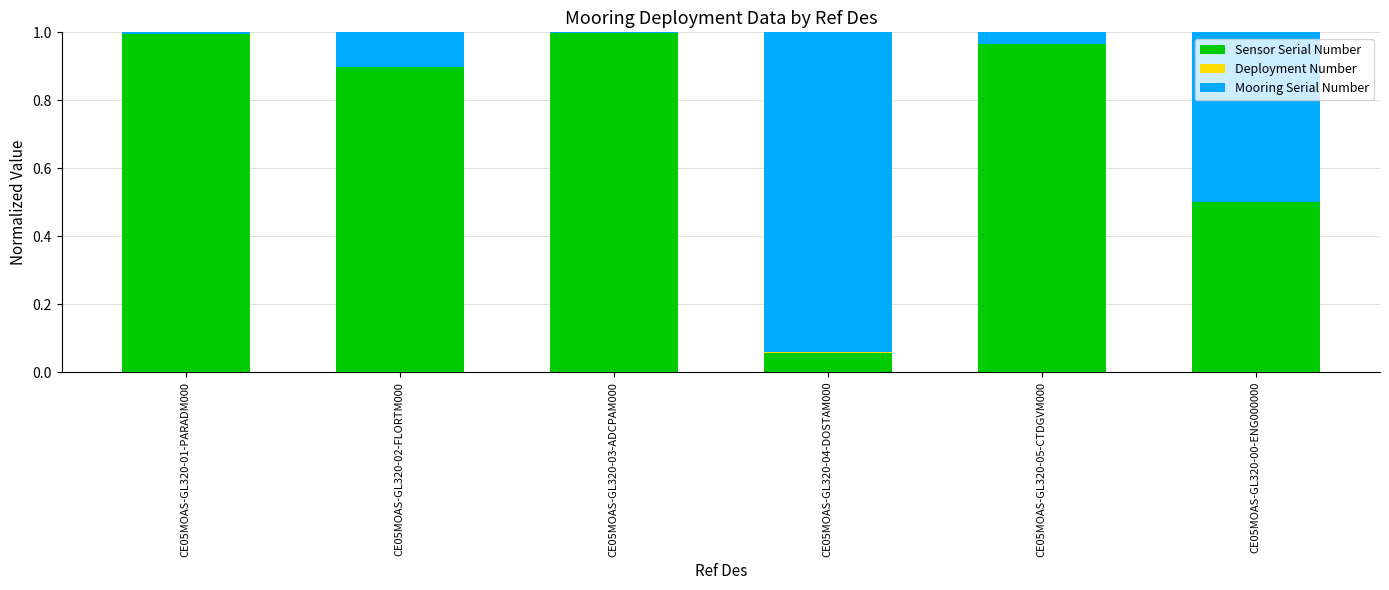

Does the chart contain stacked bars?

Yes